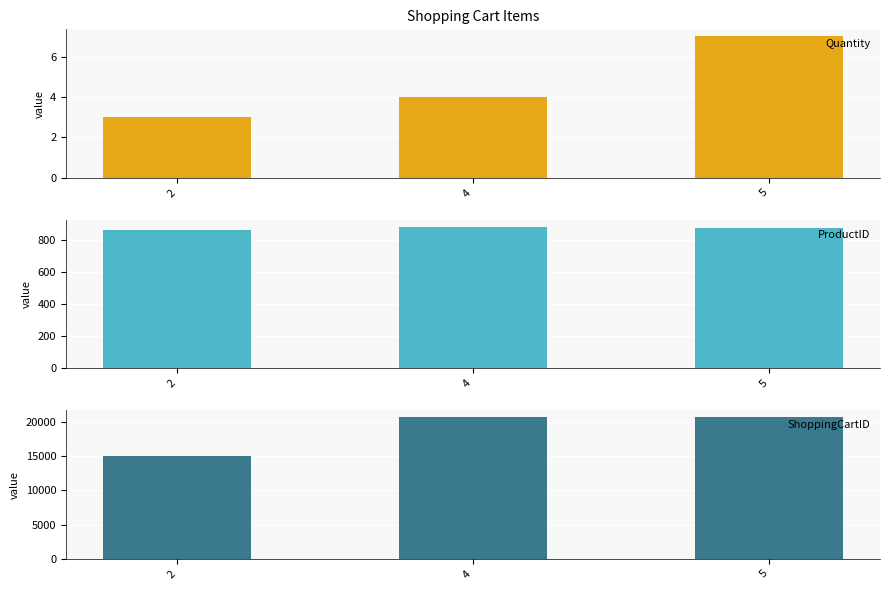

True or false: ProductID has a value of 862 at 2.

True